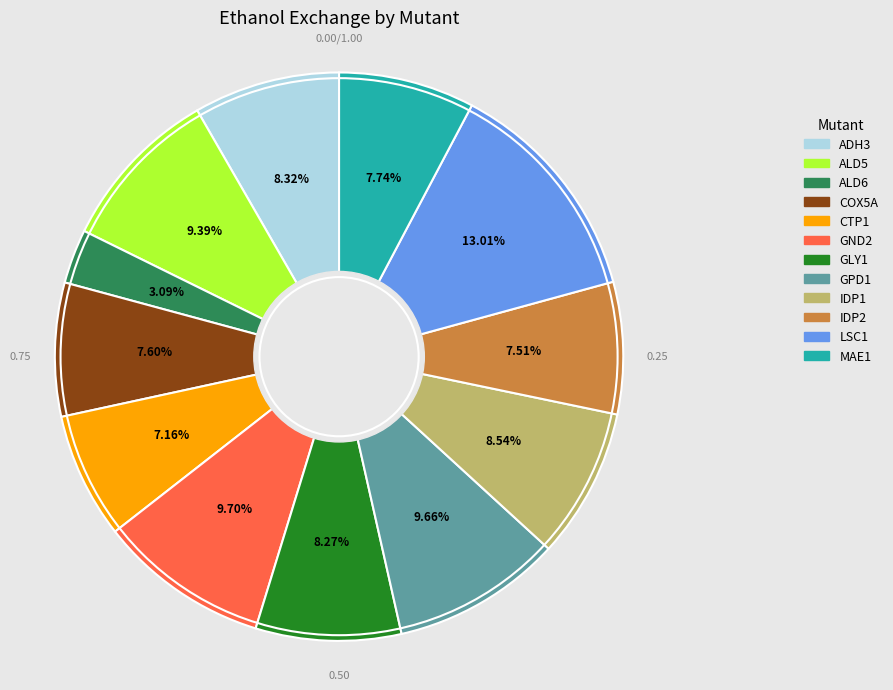

To the nearest percent, what is the difference between the largest and smallest slice percentages?

10%